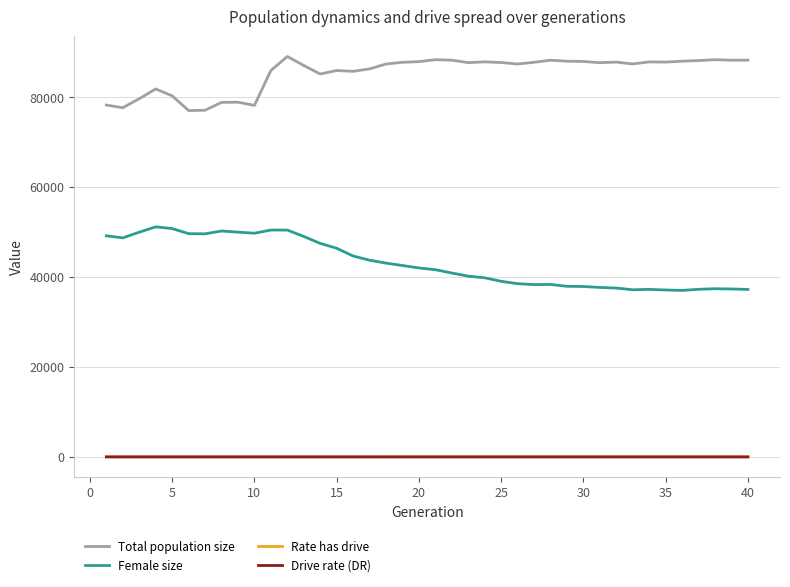

True or false: Drive rate (DR) and Female size intersect in this chart.

False